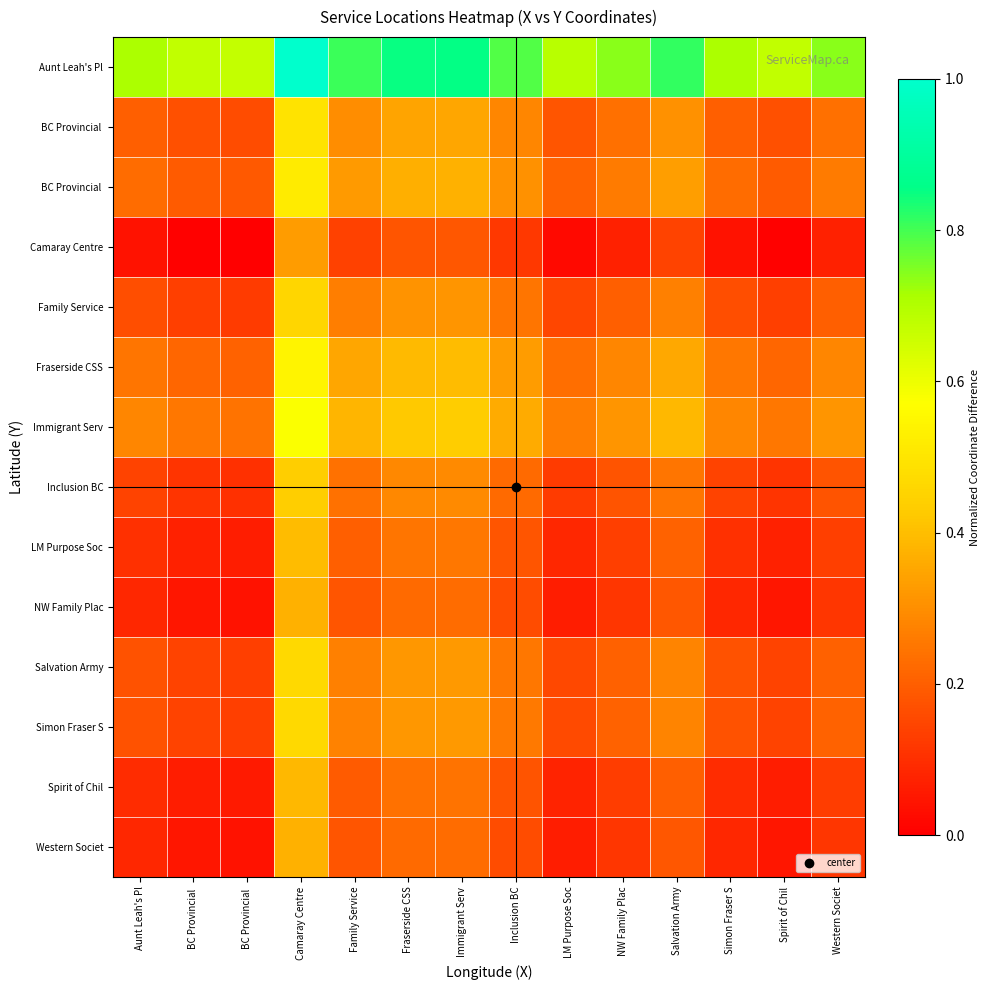

What is the spread (max minus min) of values at BC Provincial ?

0.7